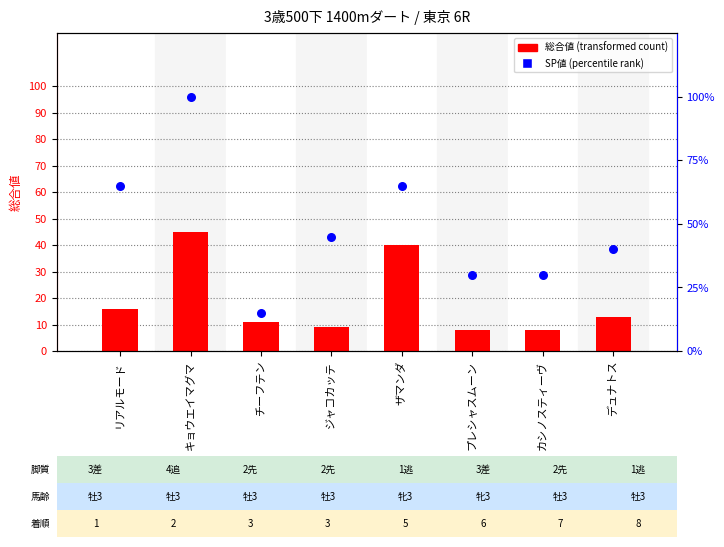

Which series has the largest Y range (max minus min)?

SP値